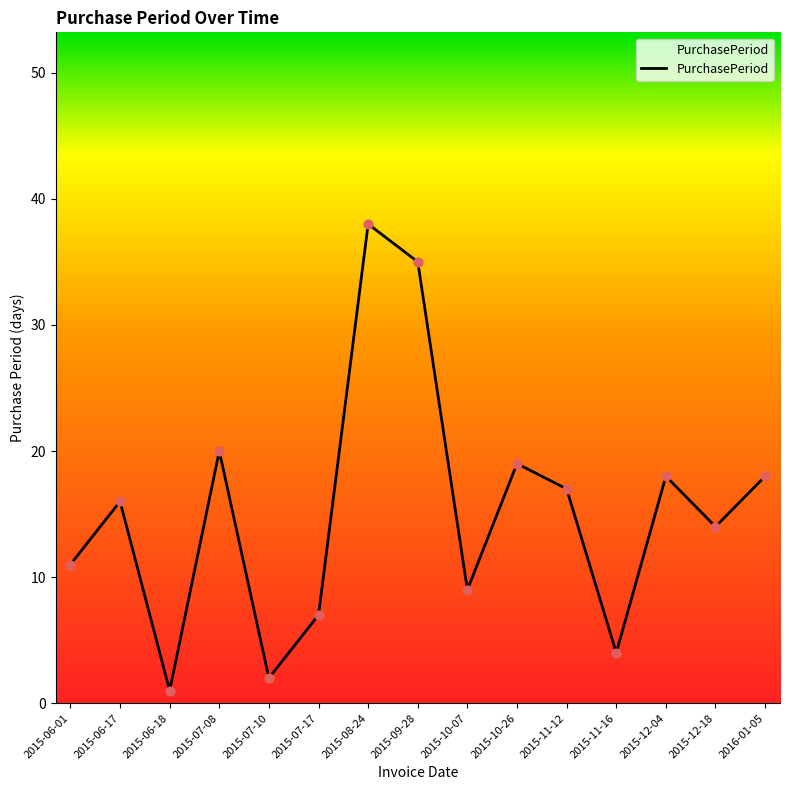

What is the change in value from 2015-09-28 to 2015-12-18?

-21